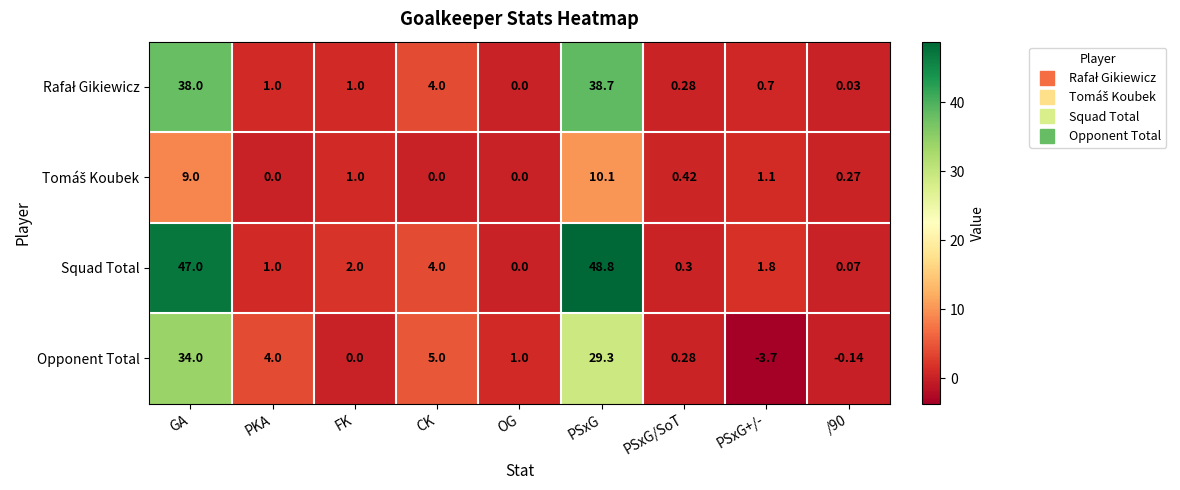

How many values in Opponent Total are below zero?

2